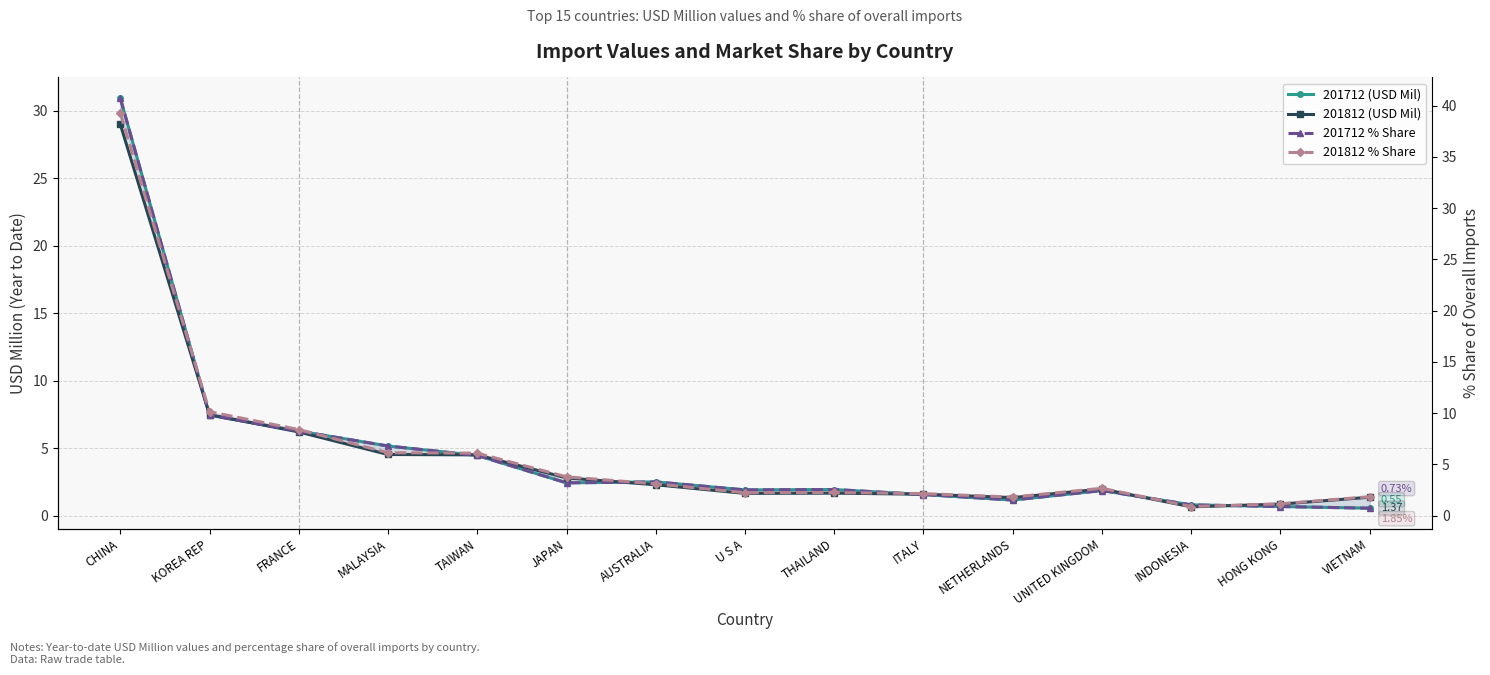

What is the value of the 201812 % Share point at the 3rd from the left?

8.4